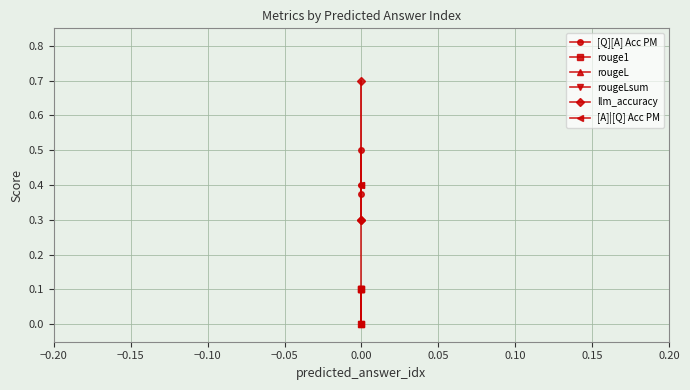

What is the value of the llm_accuracy point at the 2nd from the left?

0.7